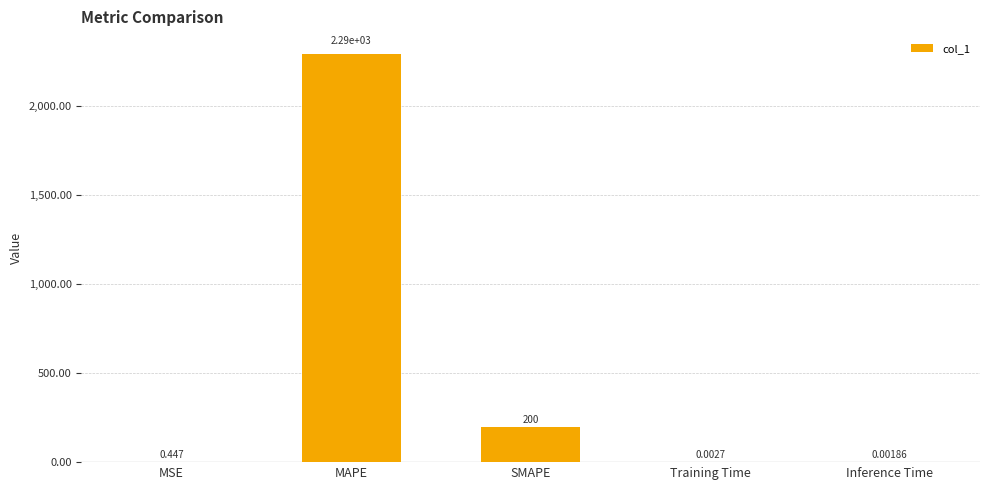

What is the average value?

498.0